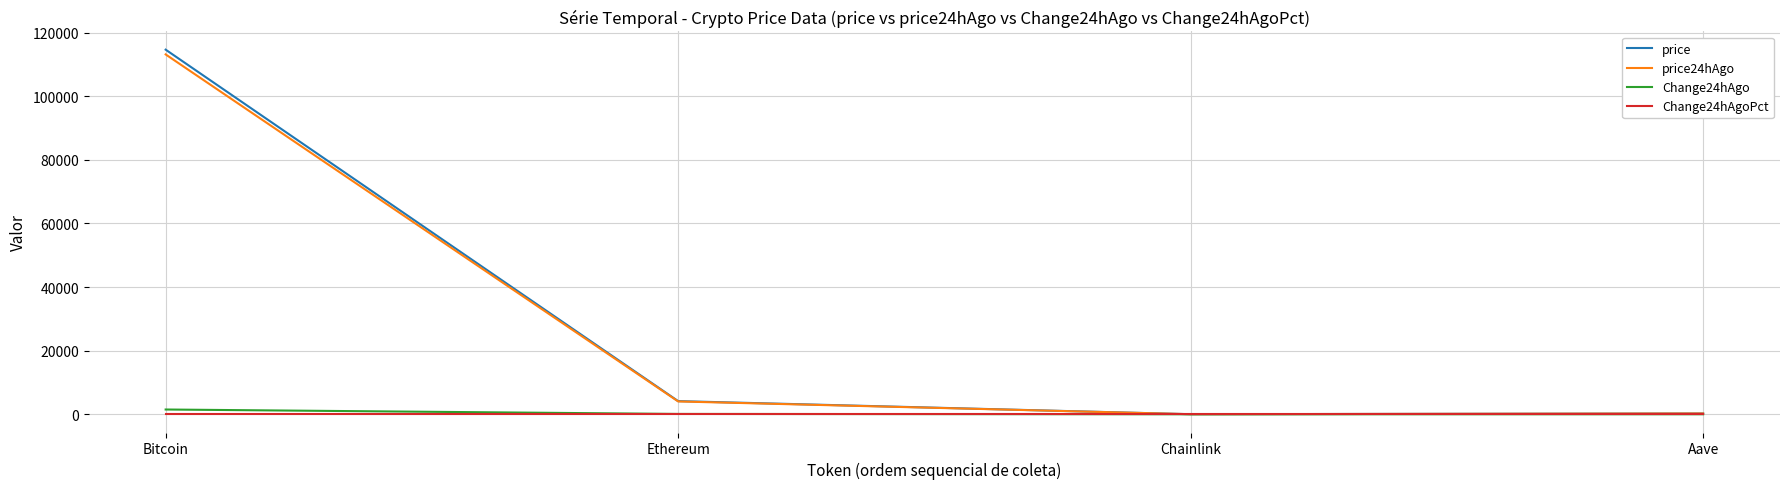

Where is the first local minimum for price?

Chainlink